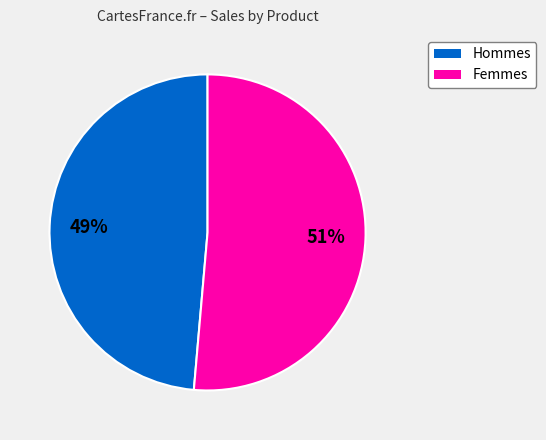

Is there any slice that represents more than half of the pie?

Yes